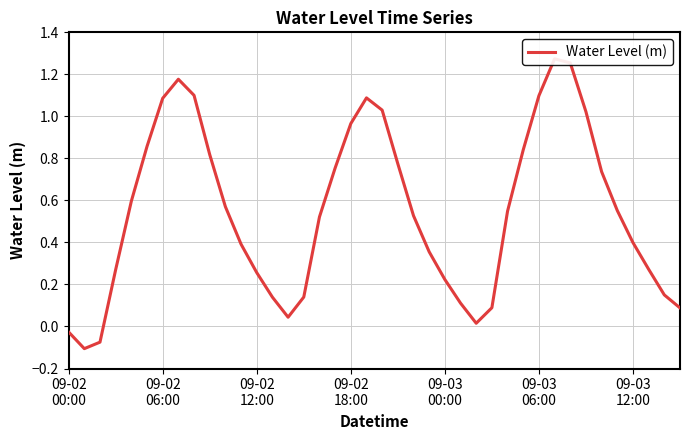

How many points are higher than both their immediate neighbors (excluding endpoints)?

3